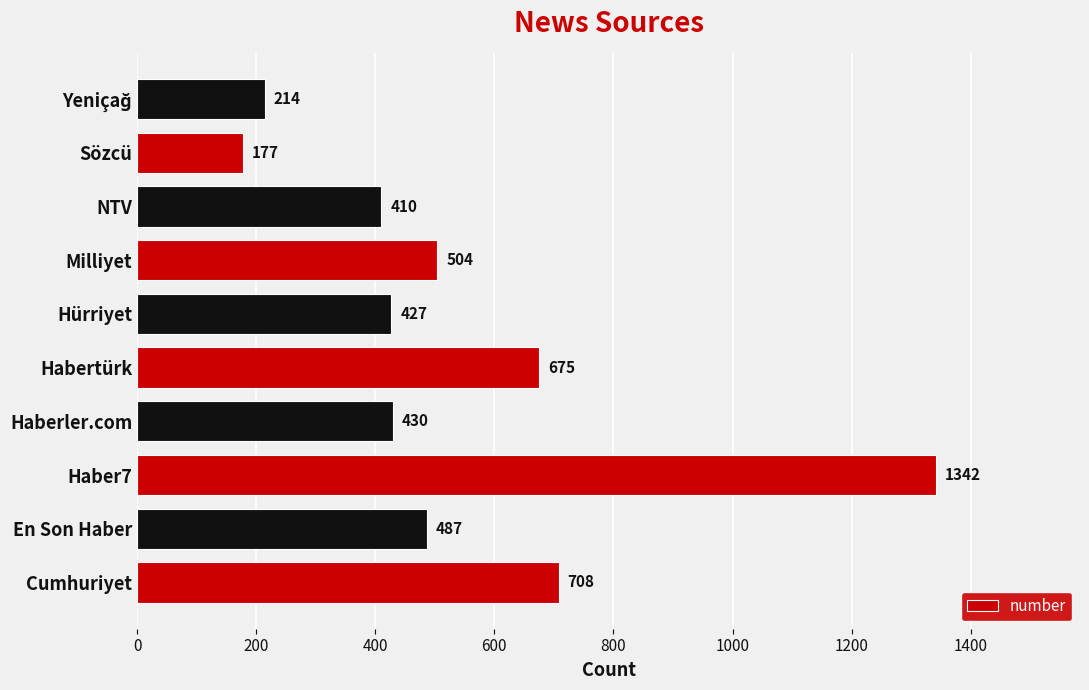

What is the ratio of the value at Milliyet to the value at Hürriyet?

1.2